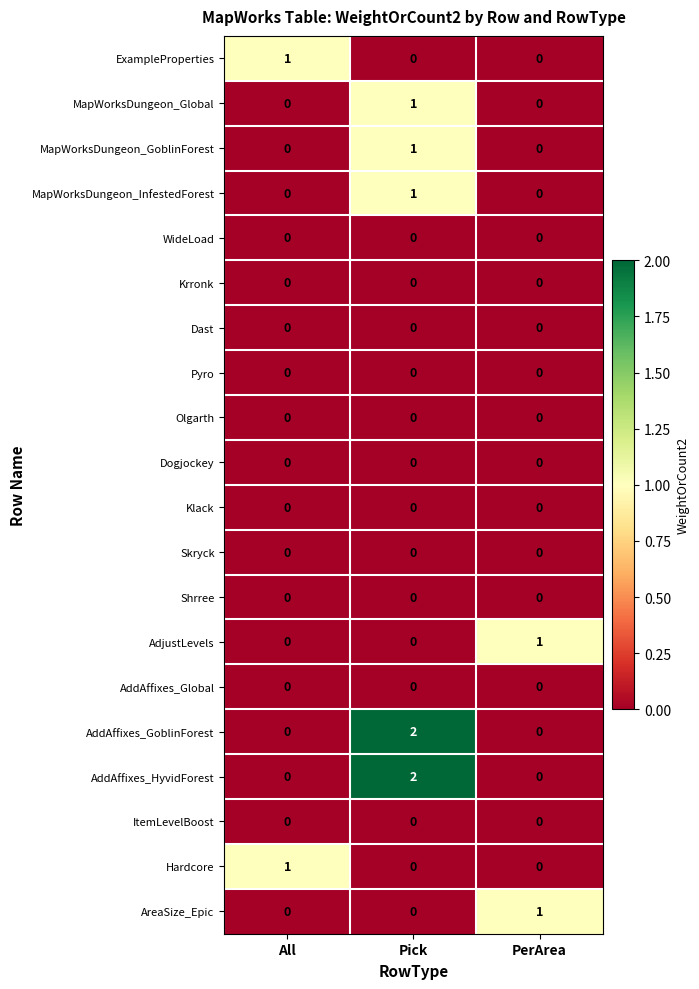

The Dast series shows 0 at PerArea. True or false?

True